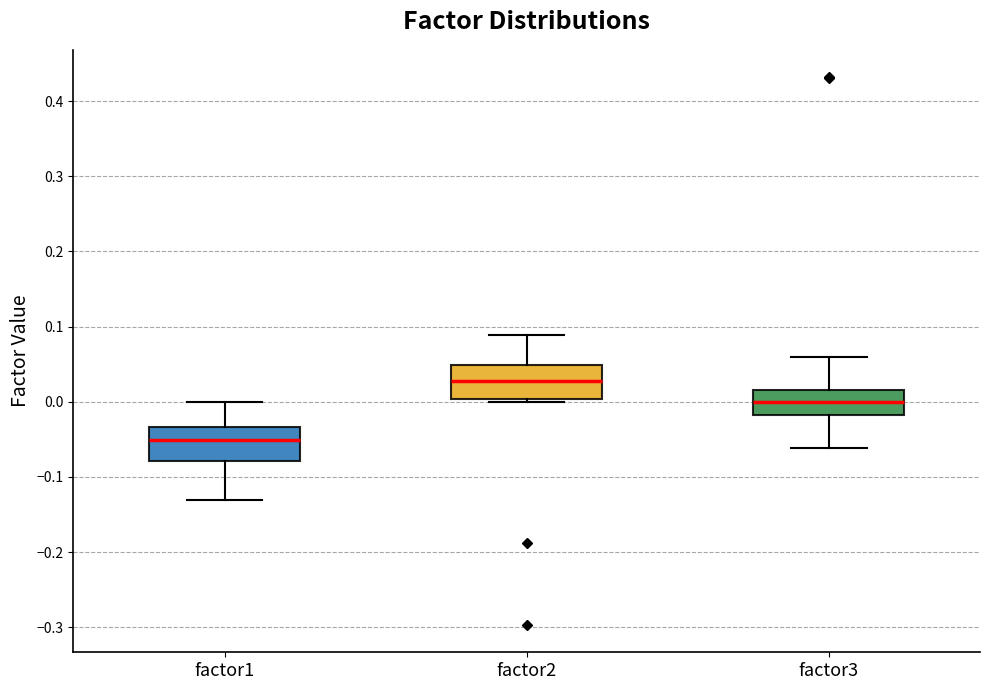

Reading left to right, transcribe this box plot: for each box, give where its median line is, the range the box spans, and where its two whiskers end, as read against the y-axis. The values are not printed on the chart, so give them approximately, as read against the axis.

factor1: median -0.05, box -0.08 to -0.03, whiskers -0.13 to 0.00
factor2: median 0.03, box 0.00 to 0.05, whiskers 0.00 (just below the box's lower edge) to 0.09
factor3: median 0.00, box -0.02 to 0.02, whiskers -0.06 to 0.06